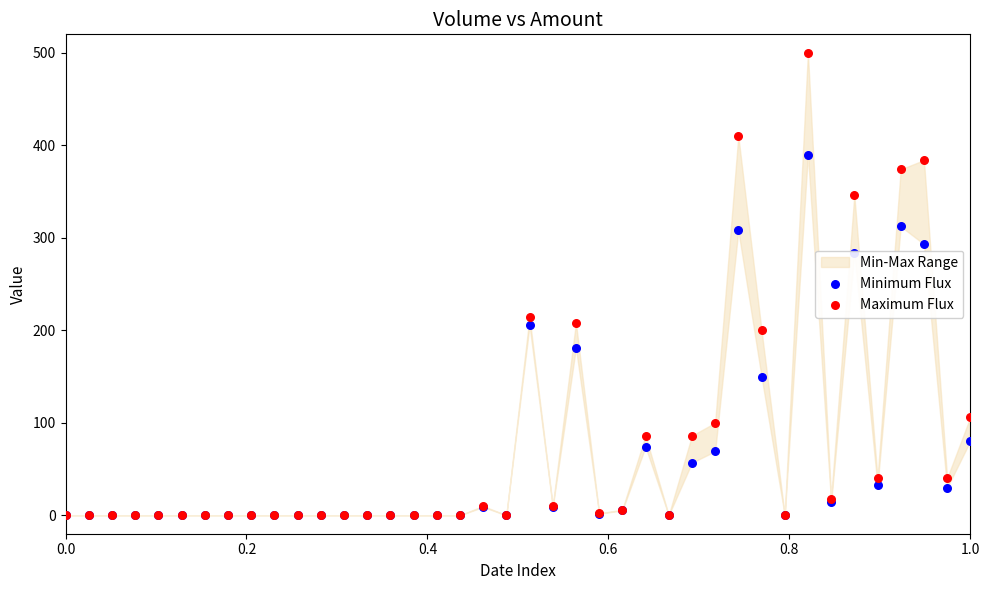

Which series contains the lowest Y value?

Minimum Flux